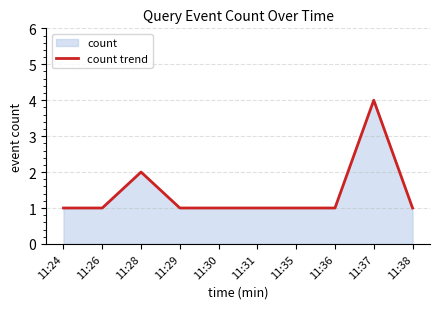

List the labels in order of value, largest first.

11:37, 11:28, 11:24, 11:26, 11:29, 11:30, 11:31, 11:35, 11:36, 11:38